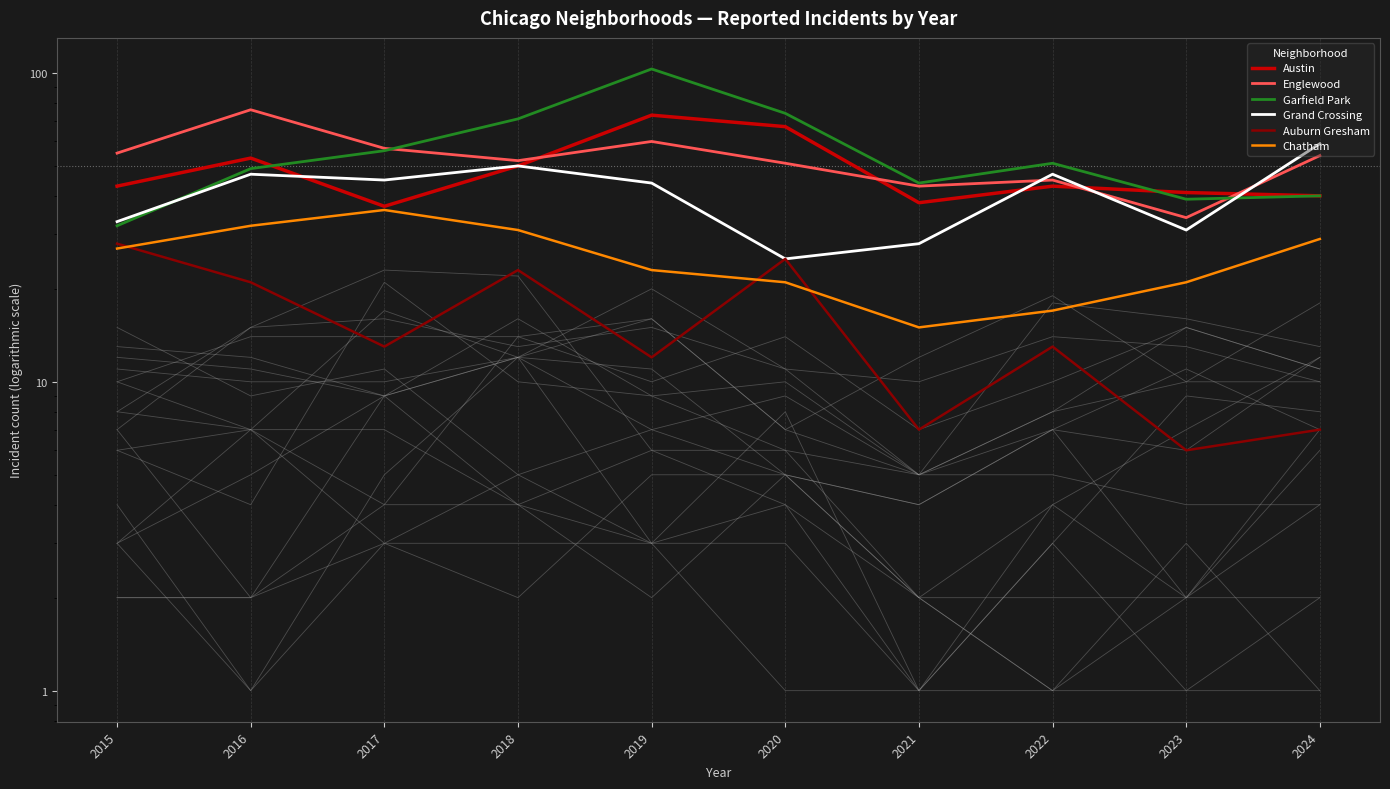

What is the sum of the Auburn Gresham values at 2015 and 2022?

41